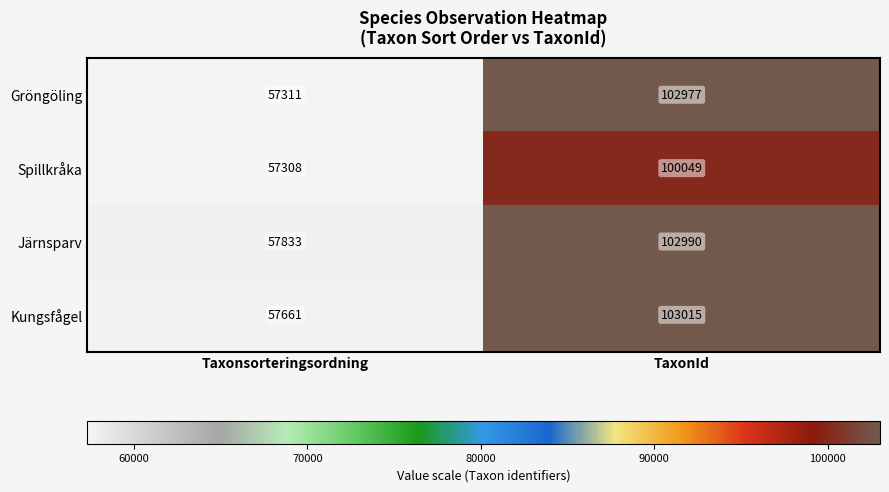

What is the sum of all Järnsparv values?

160823